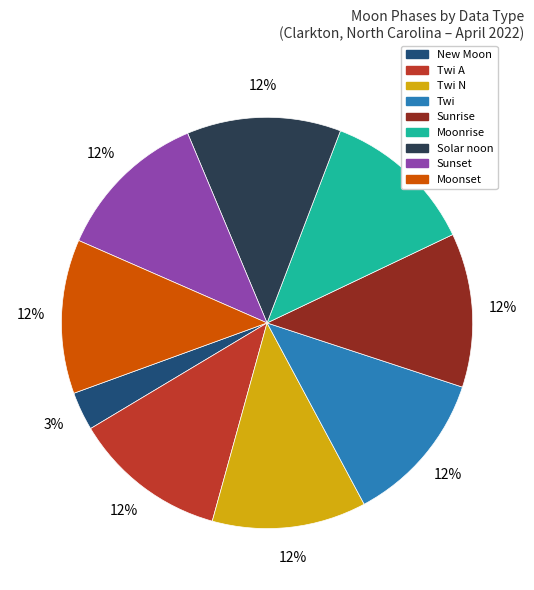

Does any single category account for the majority?

No